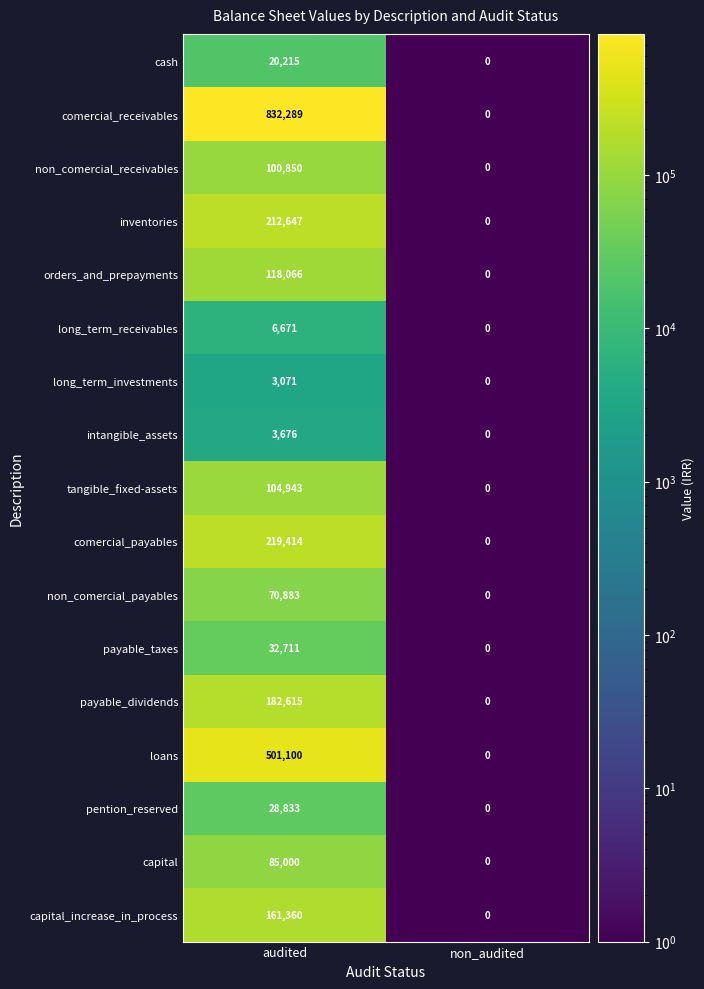

Which series changed the most between audited and non_audited?

comercial_receivables